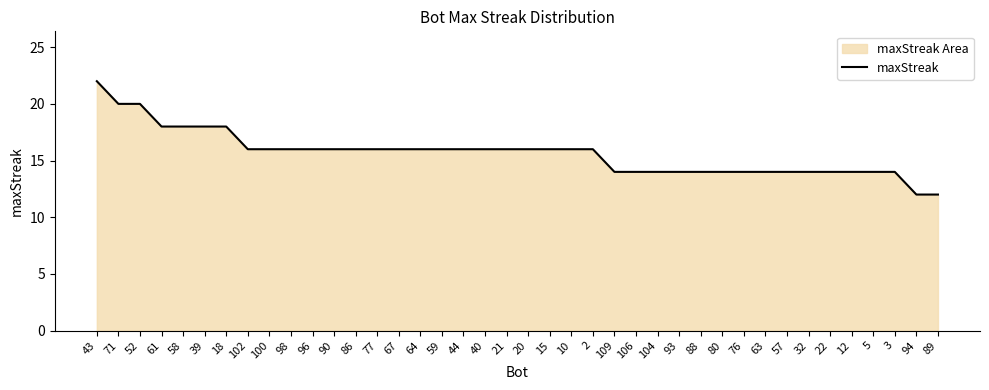

List the labels in order of value, largest first.

43, 71, 52, 61, 58, 39, 18, 102, 100, 98, 96, 90, 86, 77, 67, 64, 59, 44, 40, 21, 20, 15, 10, 2, 109, 106, 104, 93, 88, 80, 76, 63, 57, 32, 22, 12, 5, 3, 94, 89